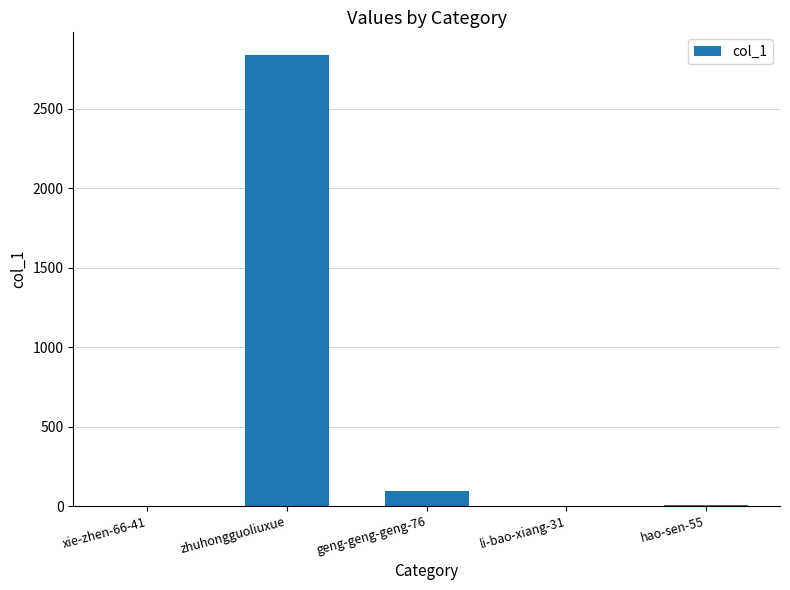

True or false: the data shows 94 at geng-geng-geng-76.

True